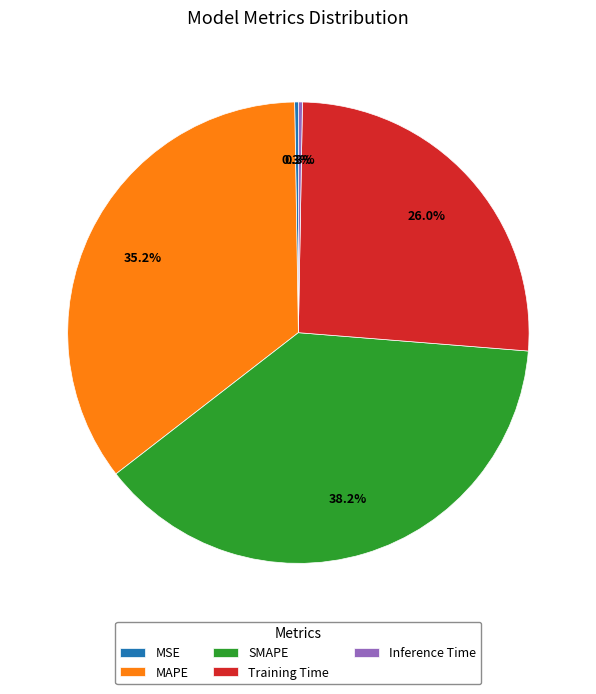

What is the total percentage of Training Time and Inference Time?

26.3%